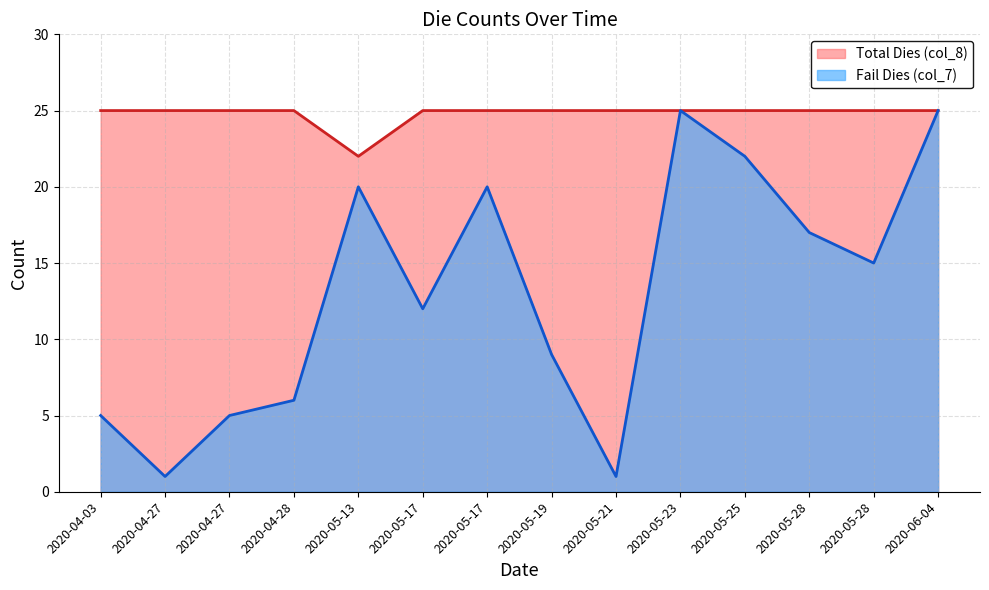

How many Total Dies (col_8) values are between 25 and 26?

13